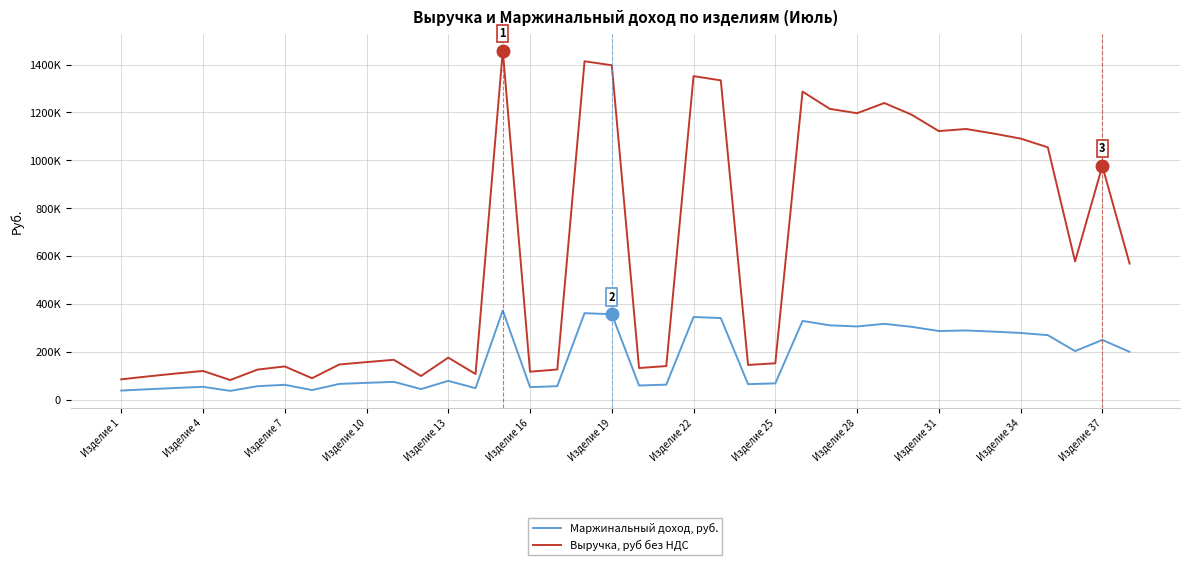

What are all the series names shown in the legend?

Маржинальный доход, руб., Выручка, руб без НДС